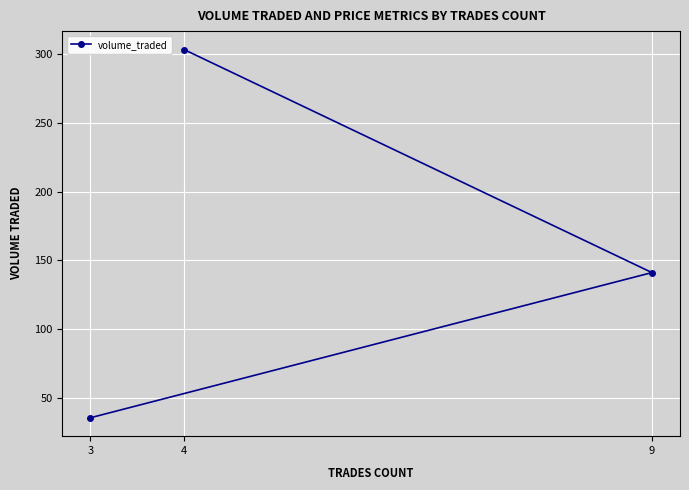

Between 3 and 9, which is larger?

9